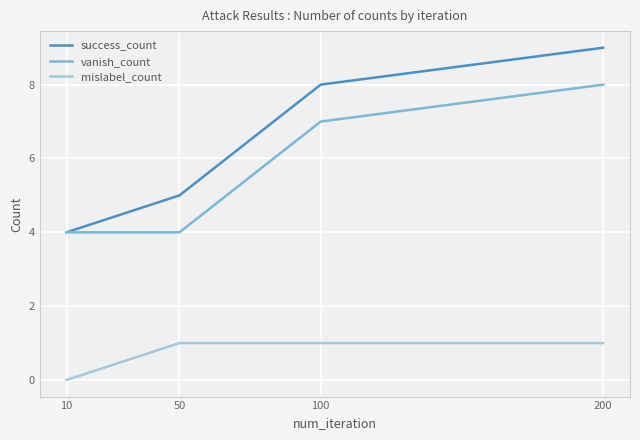

True or false: vanish_count has more than 2 points higher than both neighbors.

False